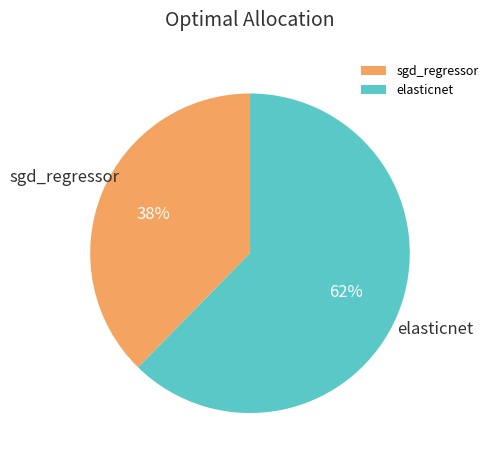

How many slices are in this pie chart?

2